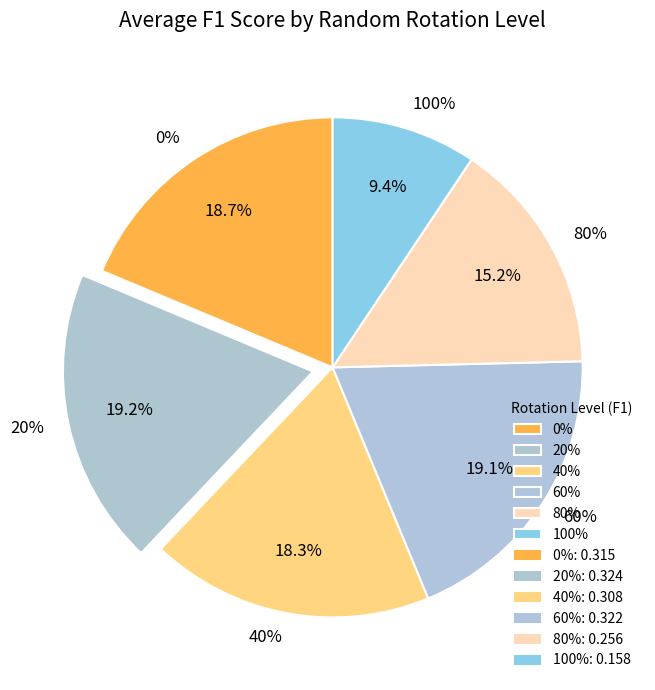

How many segments does this pie chart have?

6